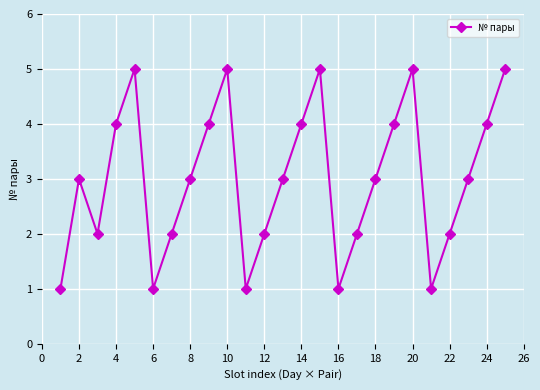

What is the average value?

3